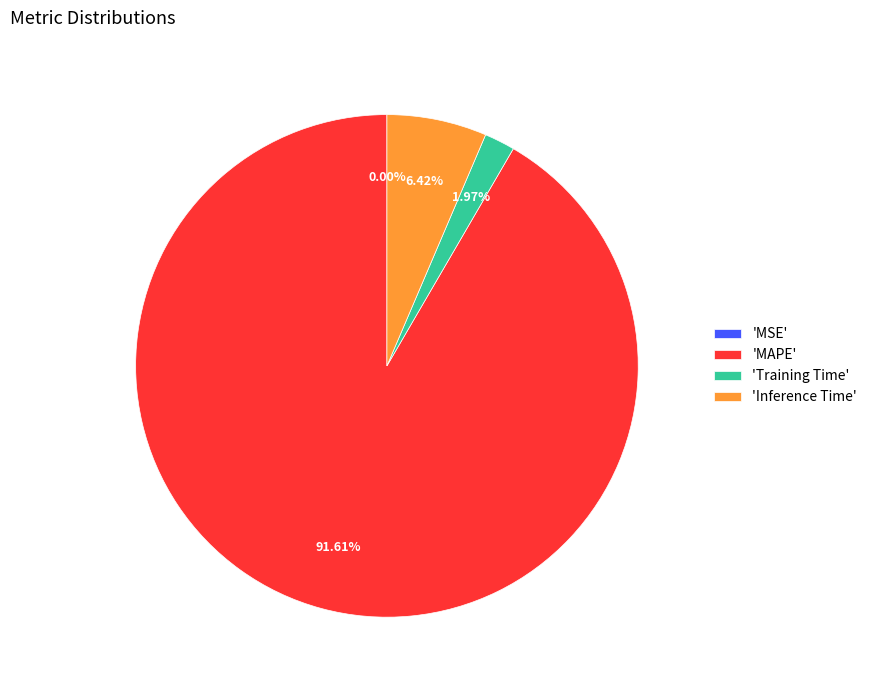

Which category accounts for the majority?

'MAPE'